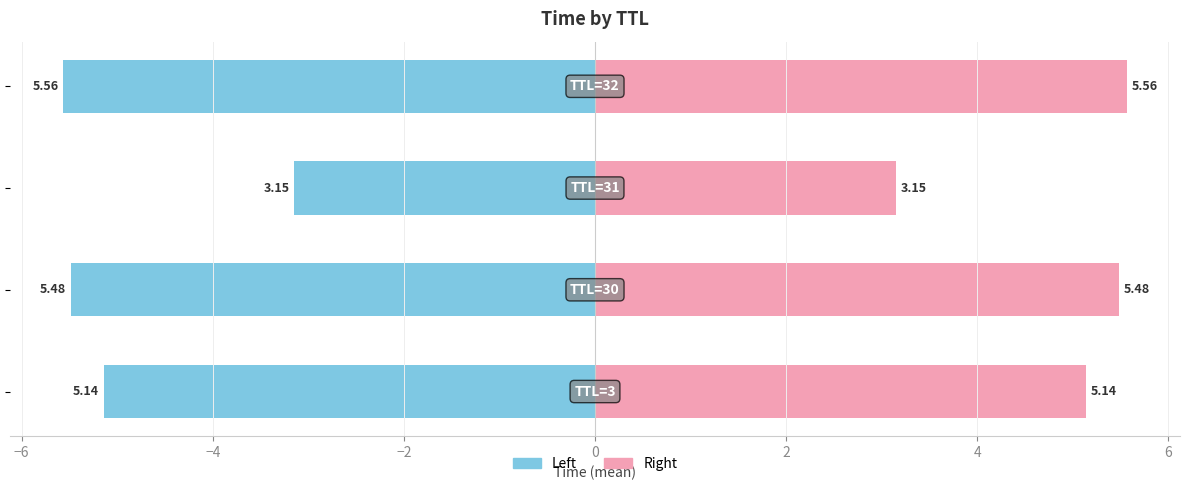

What is the difference between the Right (Time) values at −2 and −8?

0.4